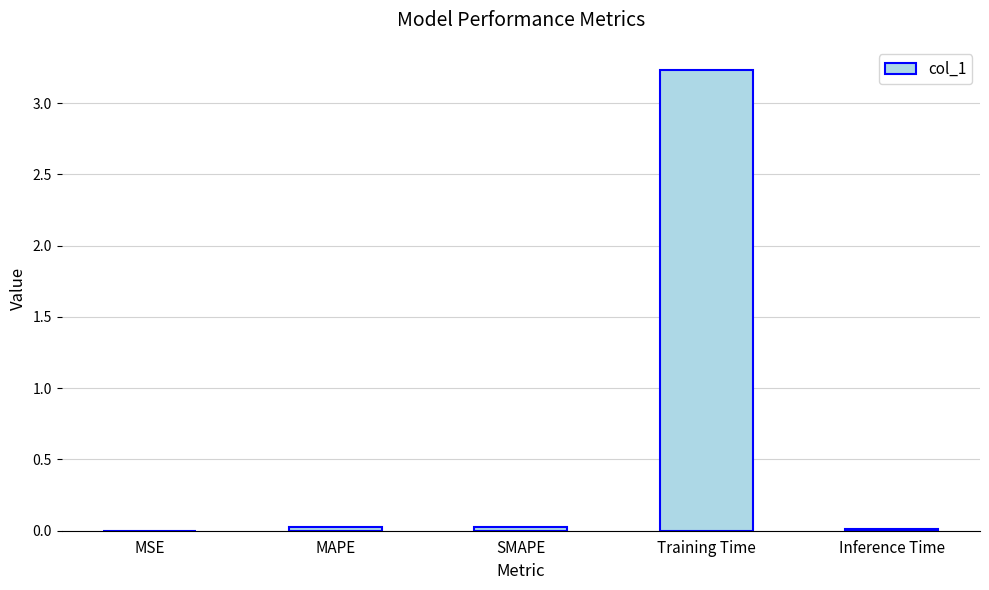

Between MSE and Training Time, which is larger?

Training Time